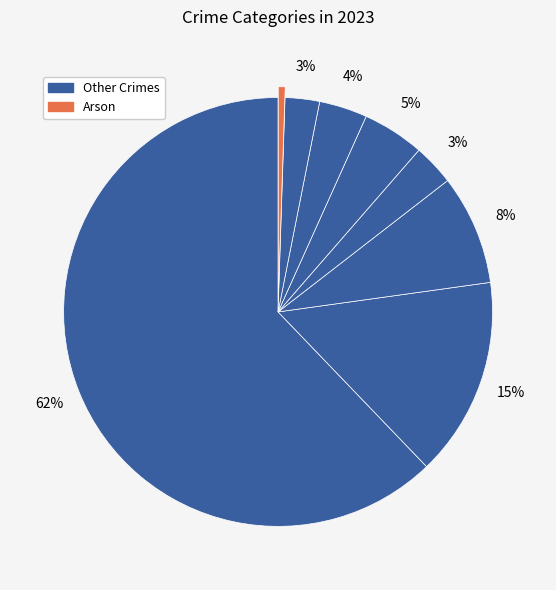

What is the smallest slice in the pie chart?

Arson